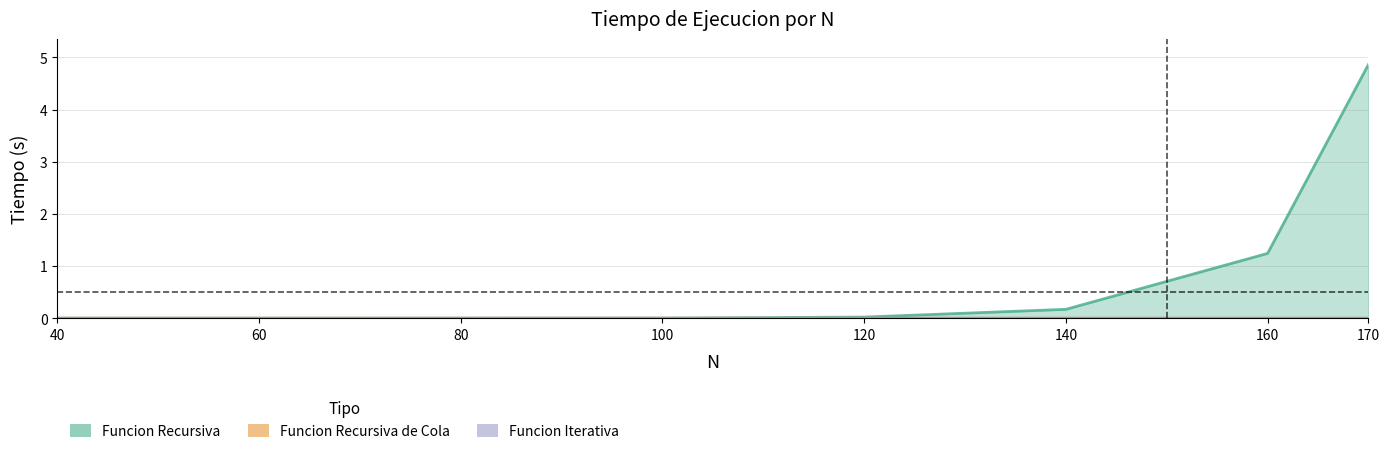

Which category has the highest value in the Funcion Recursiva series?

170